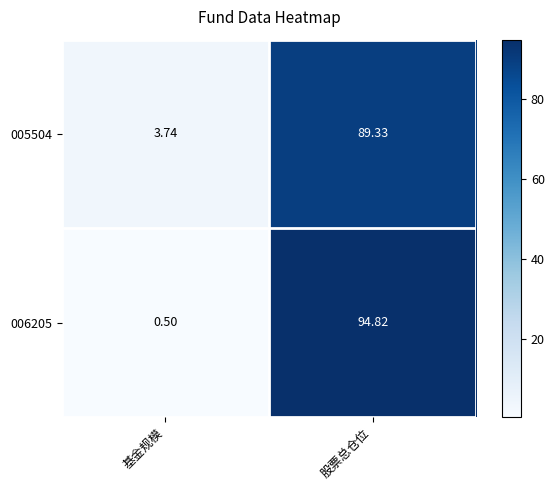

Is the value of 006205 at 股票总仓位 greater than the value of 005504 at 股票总仓位?

Yes